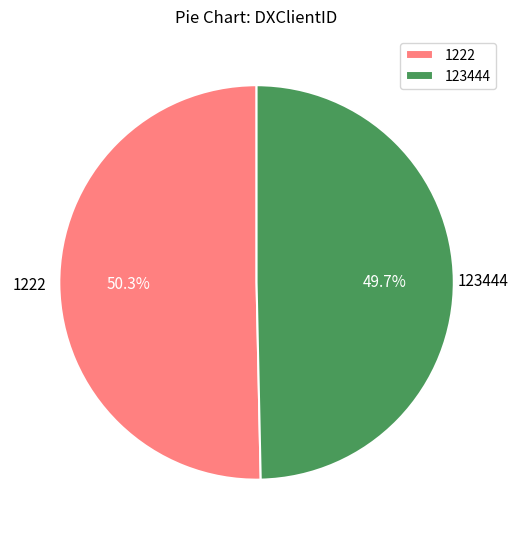

To the nearest percent, what portion does 1222 represent?

50%